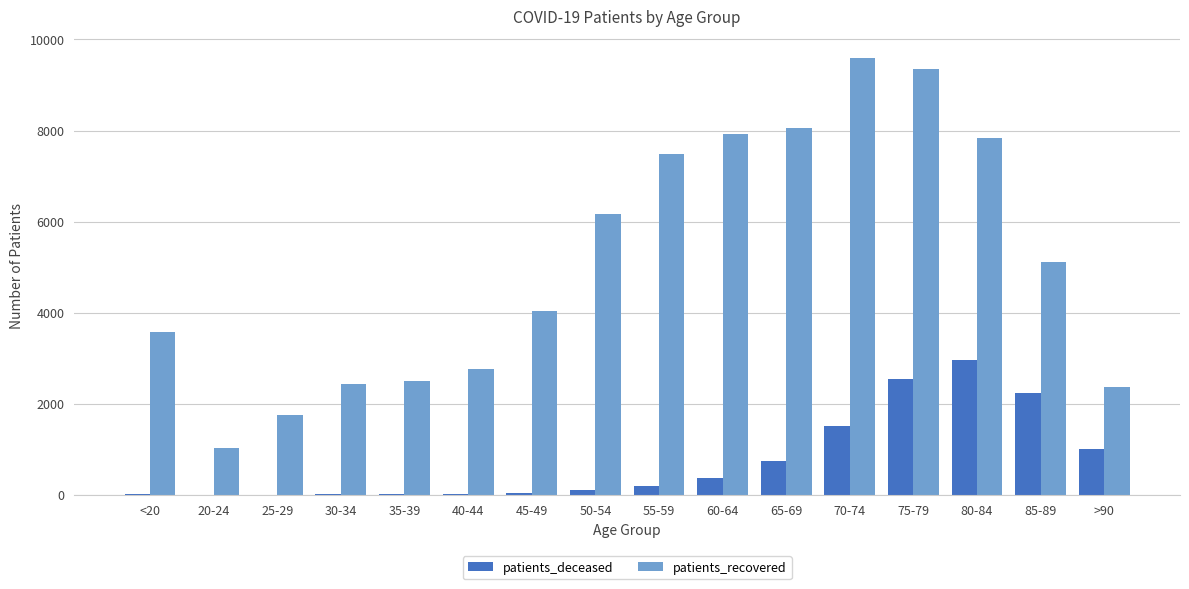

Between 70-74 and >90, which series saw the biggest shift?

patients_recovered